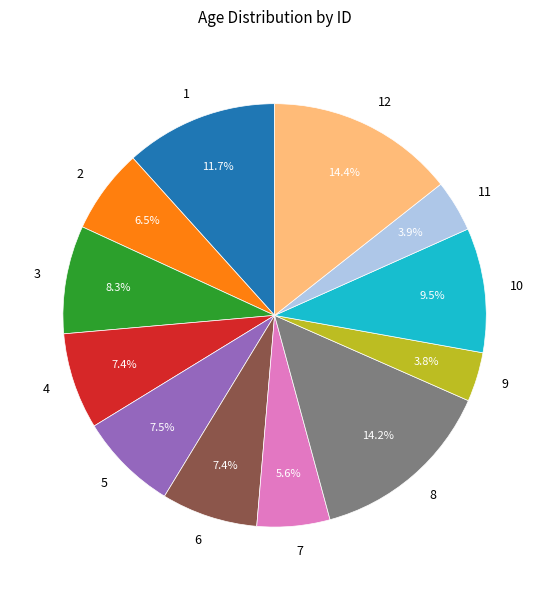

Combined, do 2 and 6 account for over 50%?

No